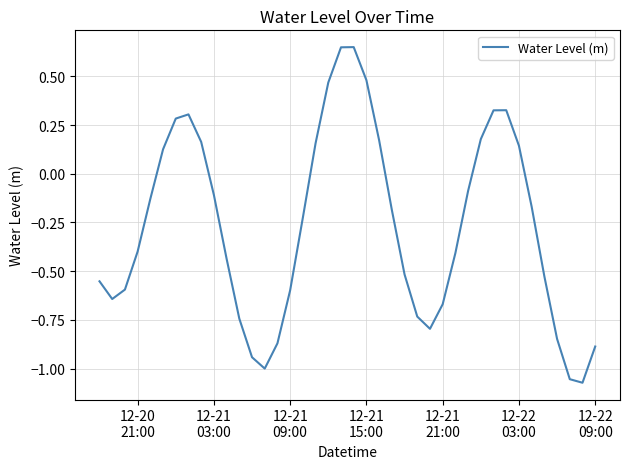

Reading left to right, list all the values displayed in this chart.

-0.6	-0.6	-0.6	-0.4	-0.1	0.1	0.3	0.3	0.2	-0.1	-0.4	-0.7	-0.9	-1.0	-0.9	-0.6	-0.2	0.2	0.5	0.6	0.7	0.5	0.2	-0.2	-0.5	-0.7	-0.8	-0.7	-0.4	-0.1	0.2	0.3	0.3	0.1	-0.2	-0.5	-0.8	-1.1	-1.1	-0.9